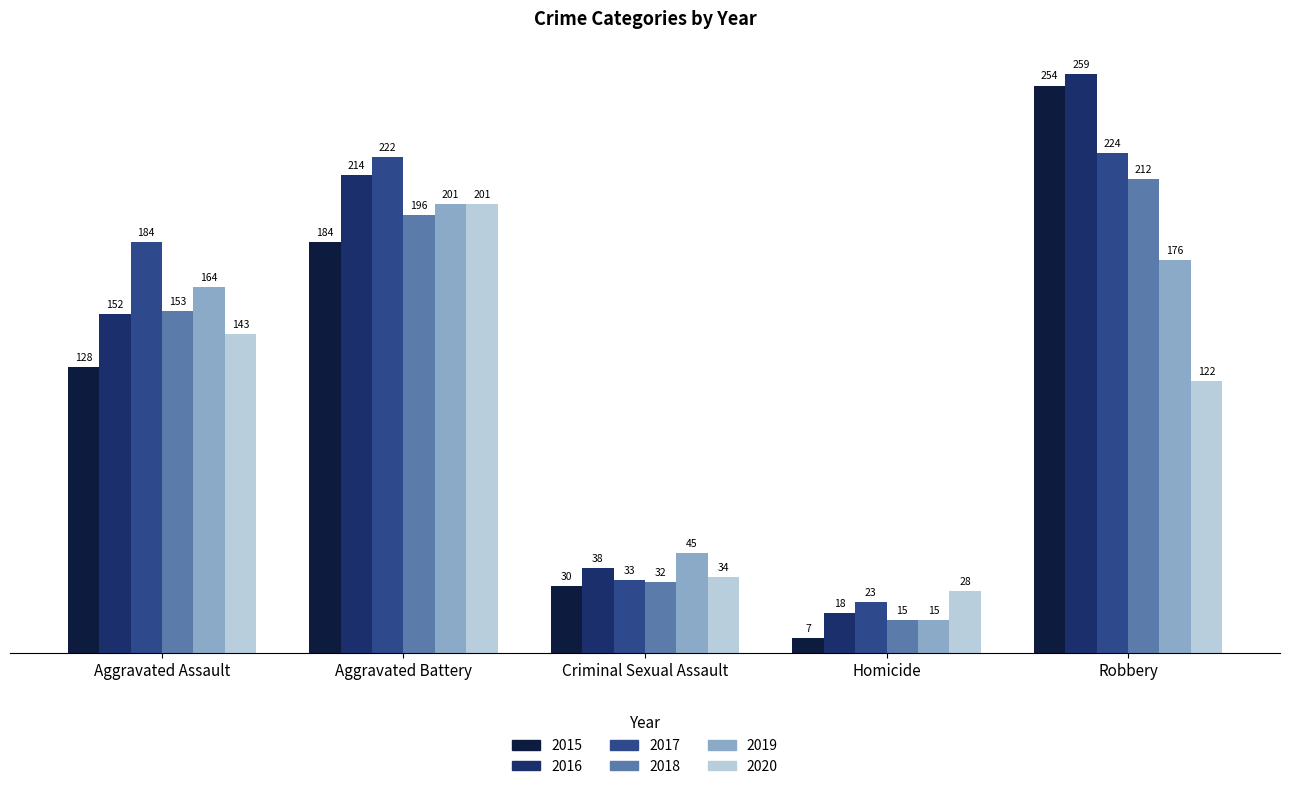

Are the bars horizontal?

No